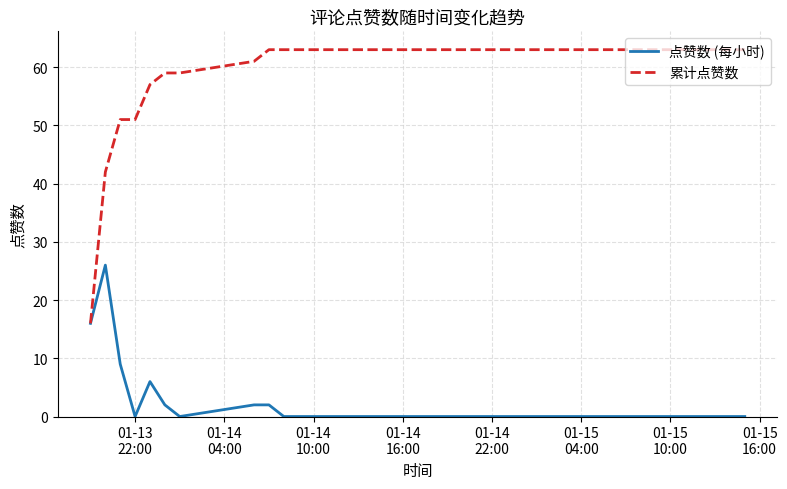

What is the difference between the maximum and minimum values in the 点赞数 (每小时) series?

26